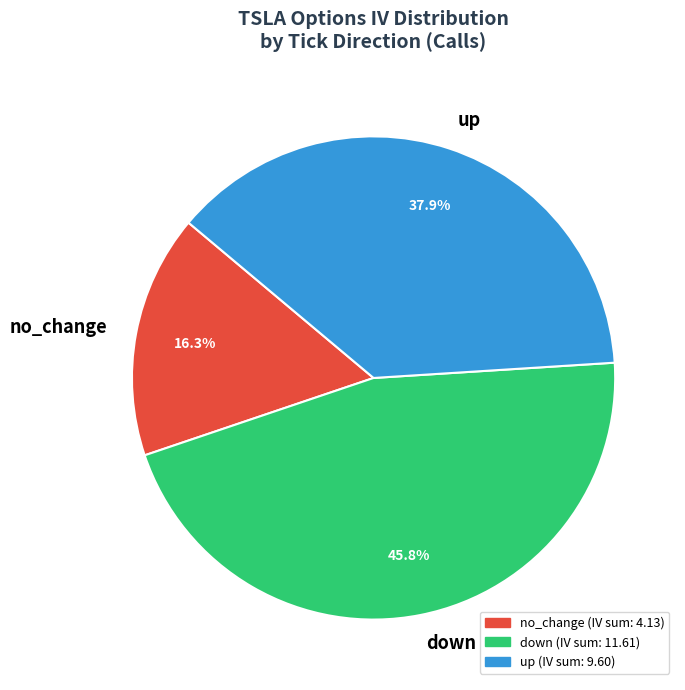

Does up account for over 50% of the chart?

No